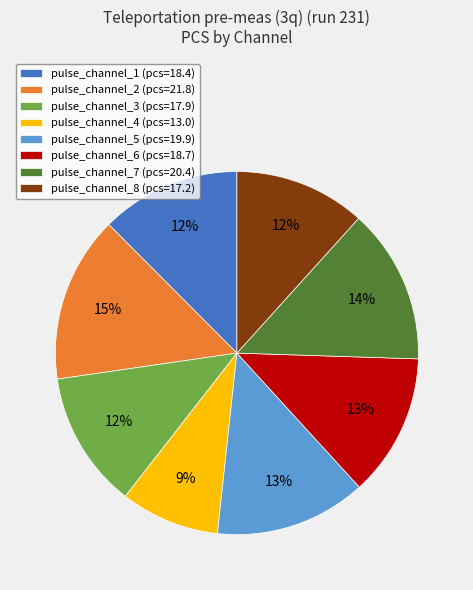

To the nearest percent, what percentage of the pie is pulse_channel_2?

15%